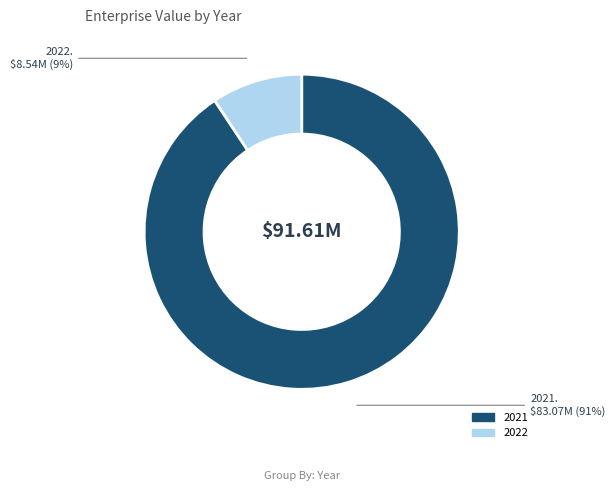

The 2021 slice represents 91% of the pie. True or false?

True